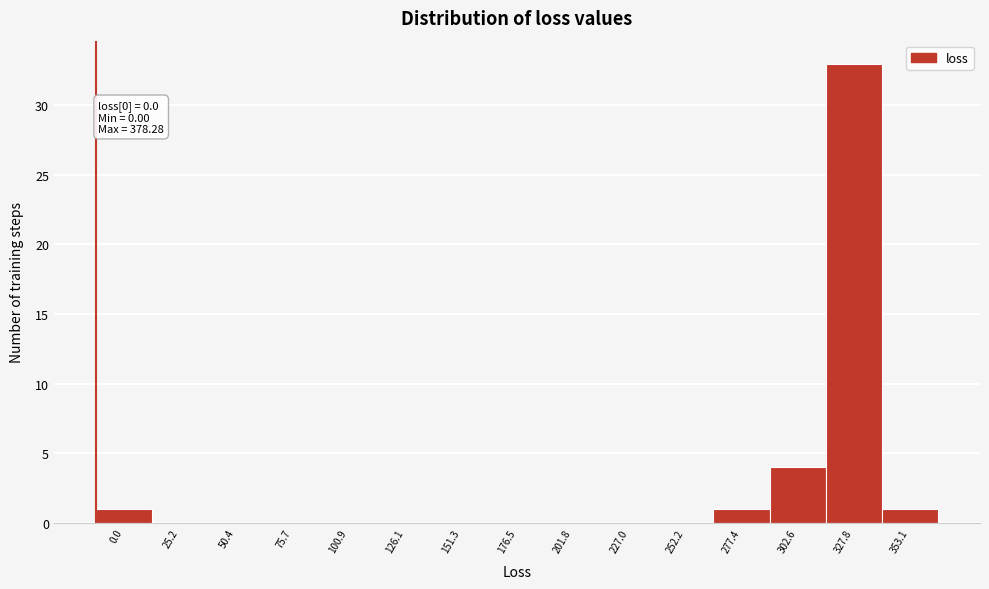

Reading left to right, transcribe all the data shown in this chart.

0.0=1	25.2=0	50.4=0	75.7=0	100.9=0	126.1=0	151.3=0	176.5=0	201.8=0	227.0=0	252.2=0	277.4=1	302.6=4	327.8=33	353.1=1